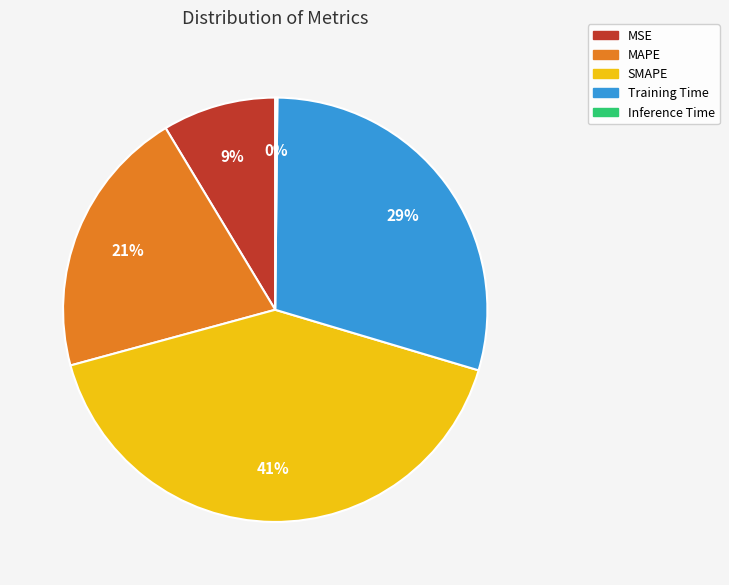

The Training Time slice represents 24% of the pie. True or false?

False